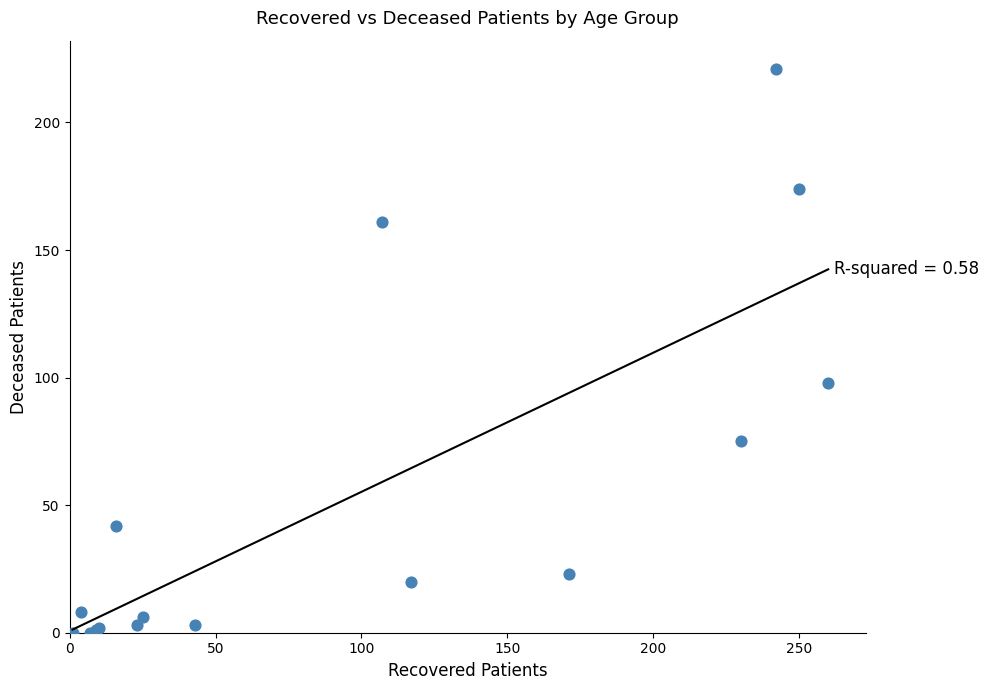

What Y value in the scatter plot is closest to 110?

98